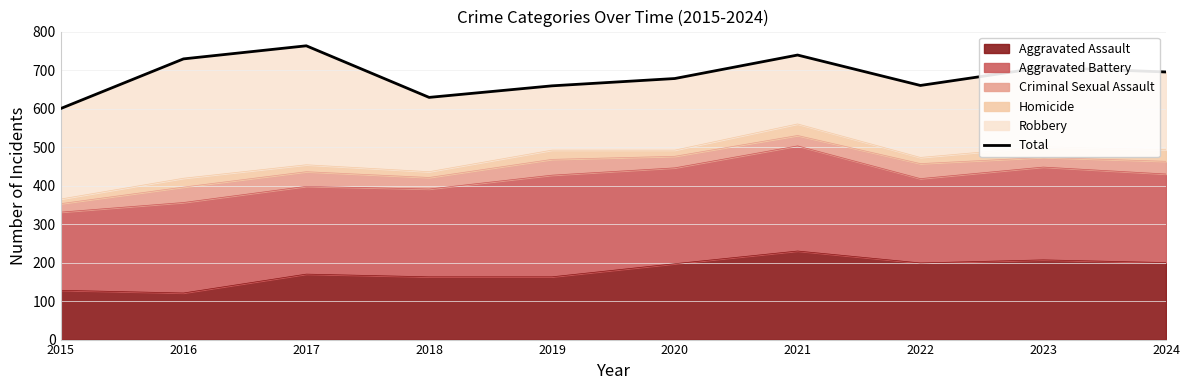

At which label does the data first exceed 695?

2016